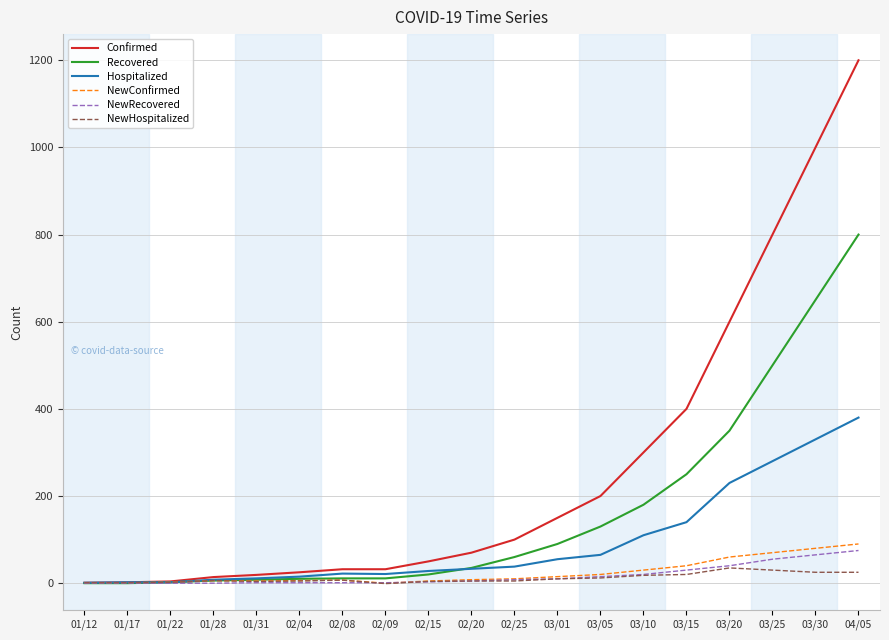

Which category has the highest value in the Confirmed series?

04/05